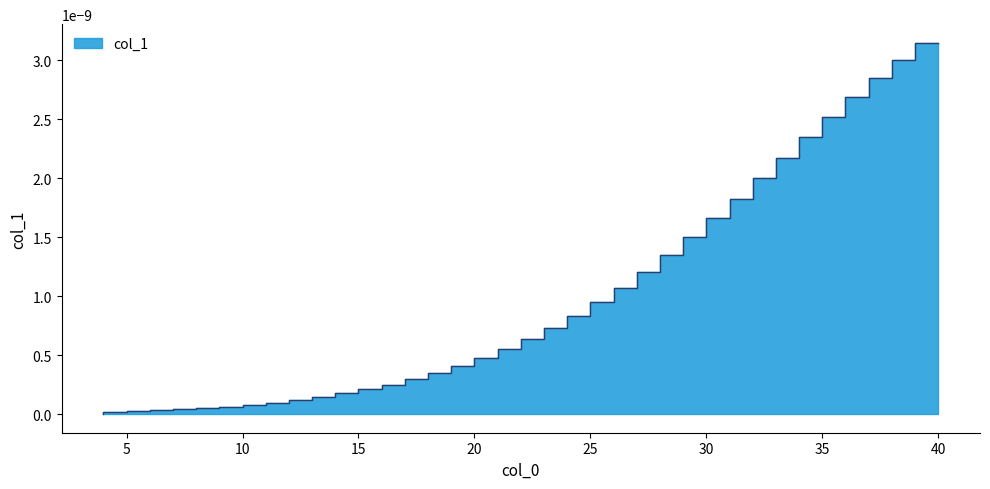

How many lines are shown in the chart?

1